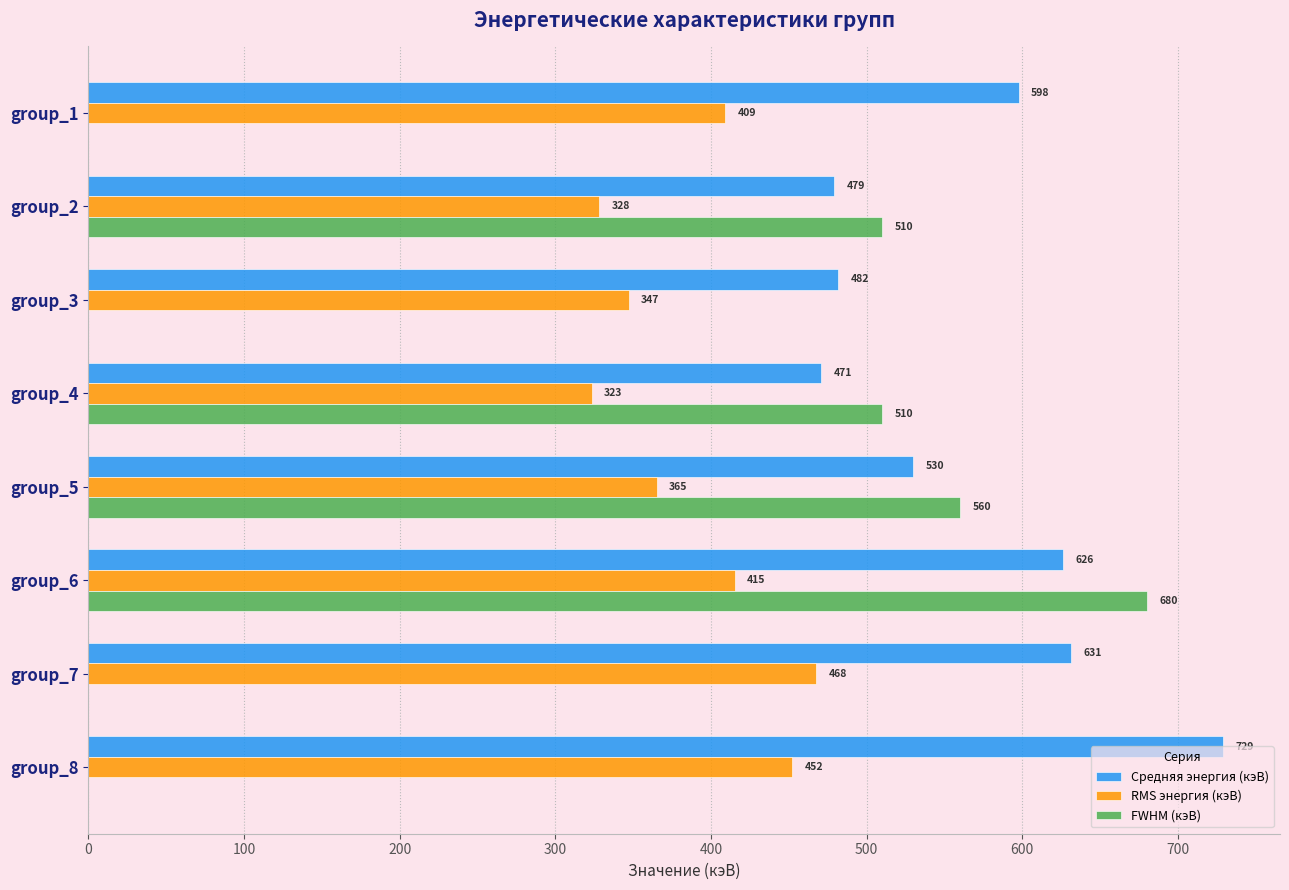

What is the greatest value displayed?

729.2